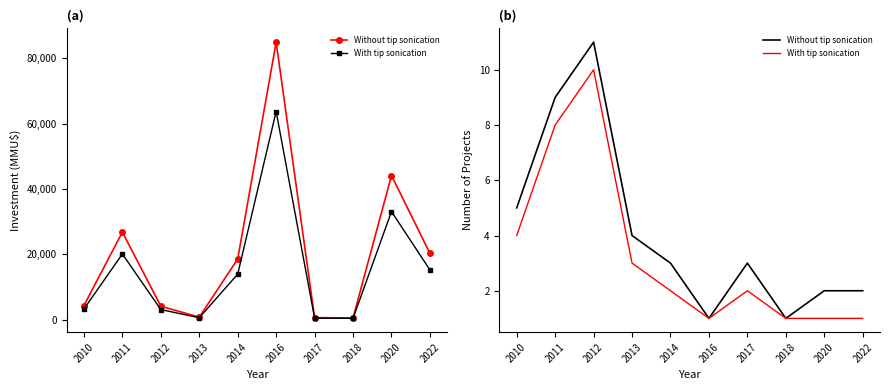

True or false: With tip sonication has more than 0 points higher than both neighbors.

True